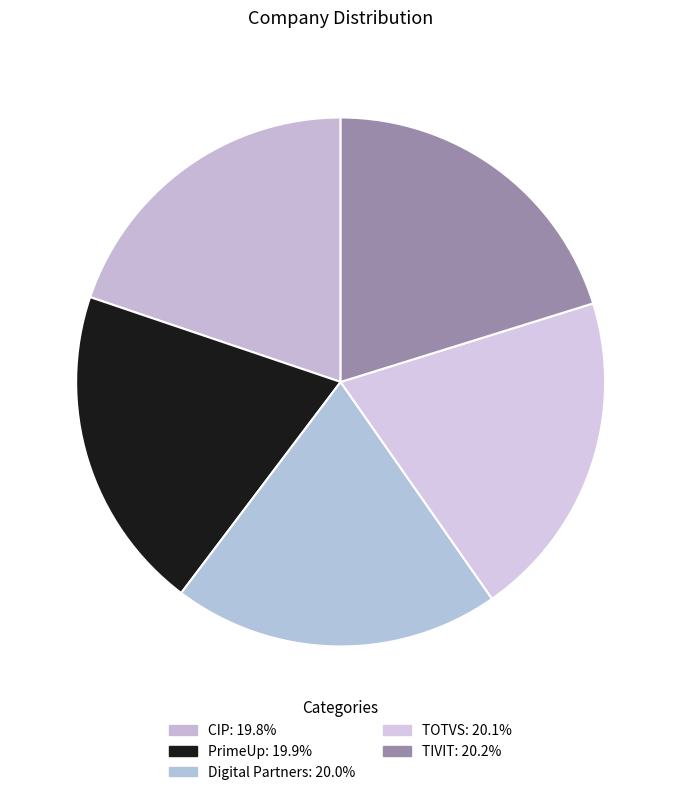

How many slices are in this pie chart?

5